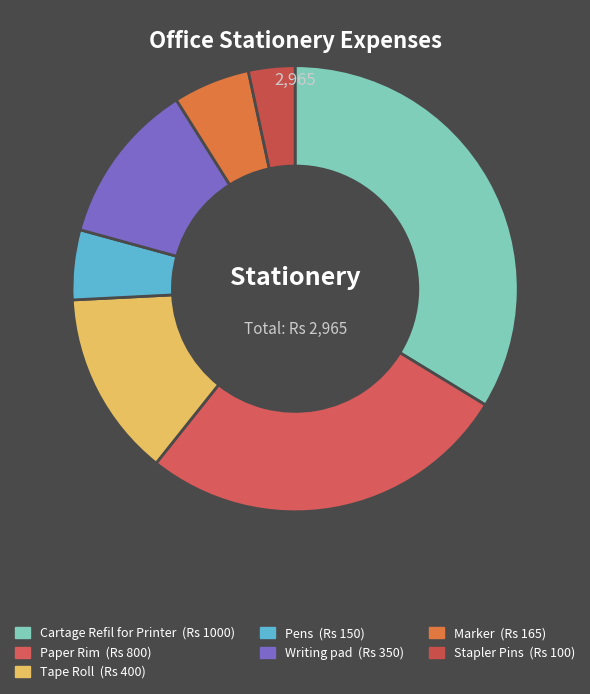

Rank the categories by value from lowest to highest.

Stapler Pins, Pens, Marker, Writing pad, Tape Roll, Paper Rim, Cartage Refil for Printer